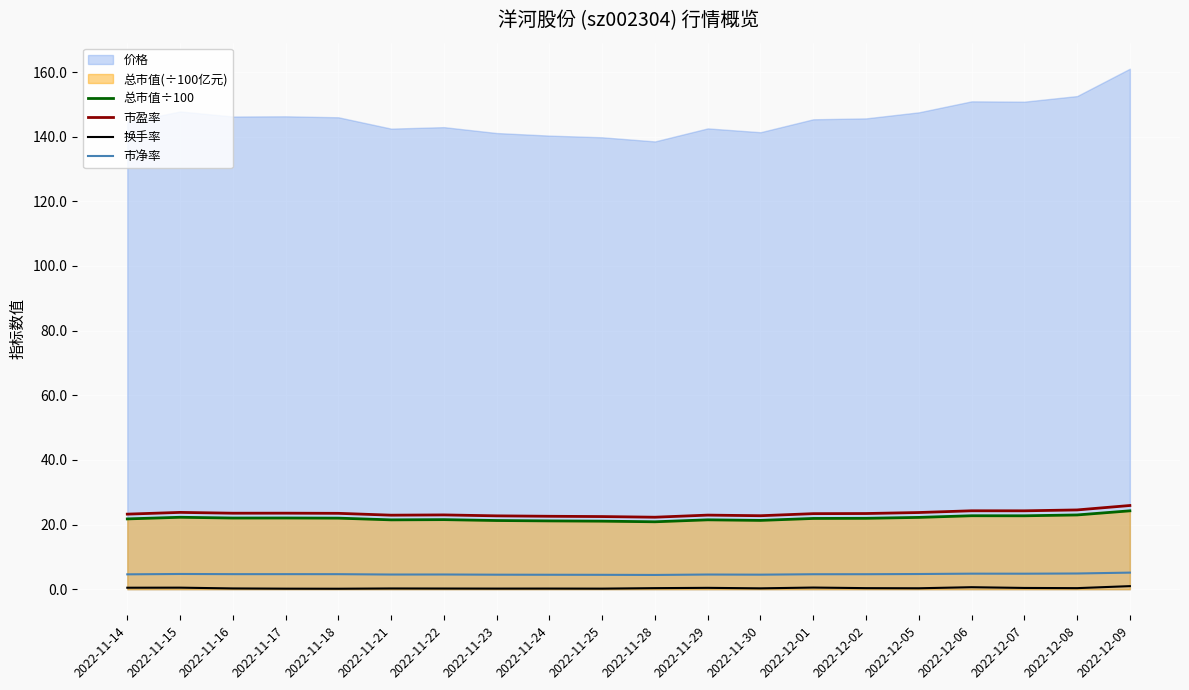

The 市盈率 series shows 23.7 at 2022-12-05. True or false?

True